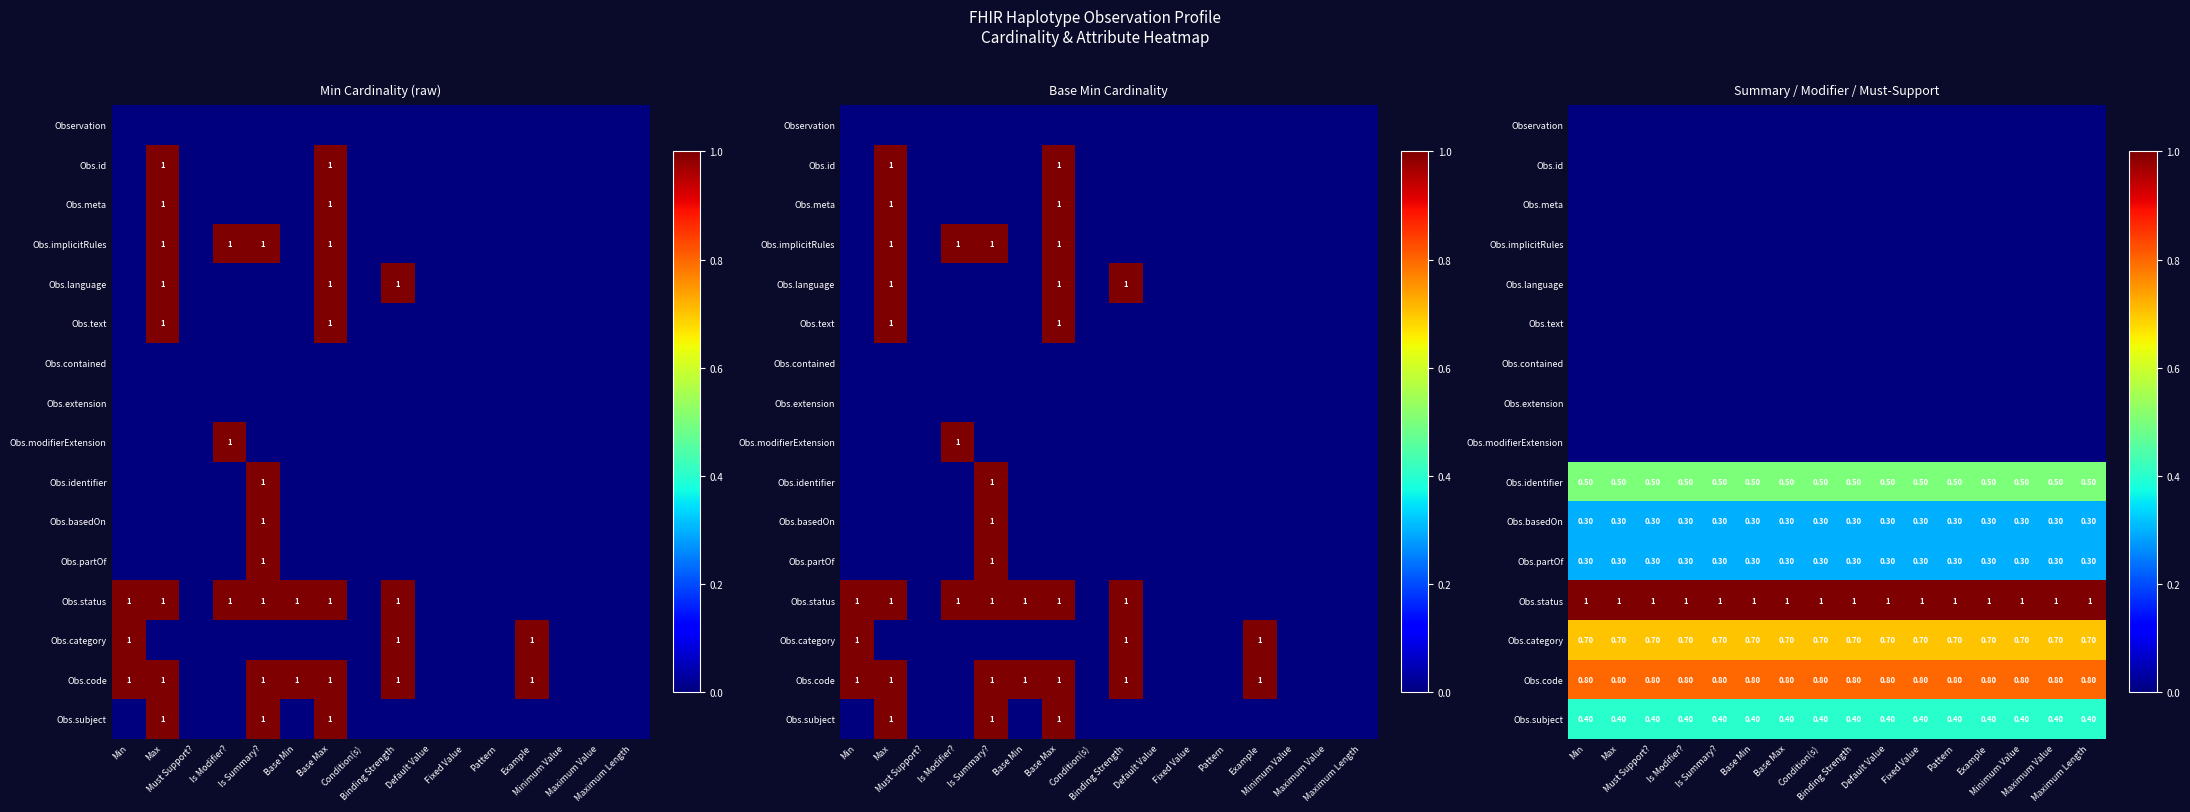

Rank the series at Default Value from lowest to highest value.

Observation, Obs.id, Obs.meta, Obs.implicitRules, Obs.language, Obs.text, Obs.contained, Obs.extension, Obs.modifierExtension, Obs.basedOn, Obs.partOf, Obs.subject, Obs.identifier, Obs.category, Obs.code, Obs.status